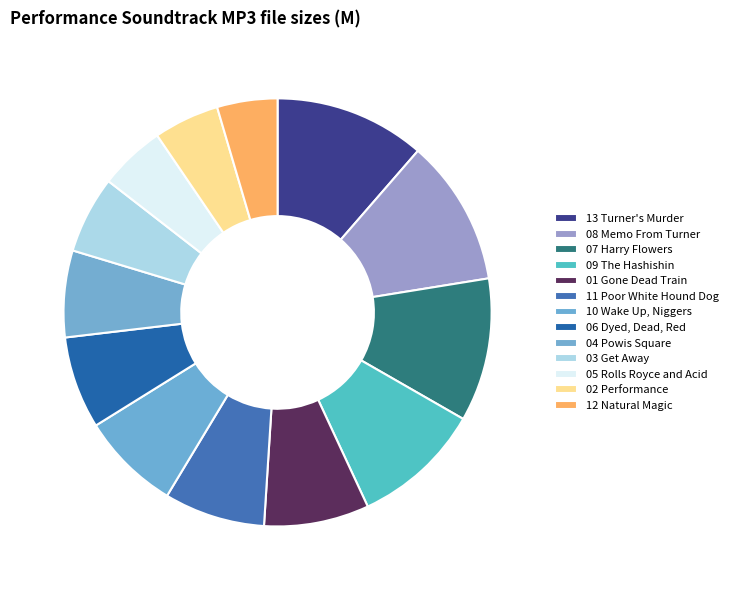

Is there any slice that represents more than half of the pie?

No